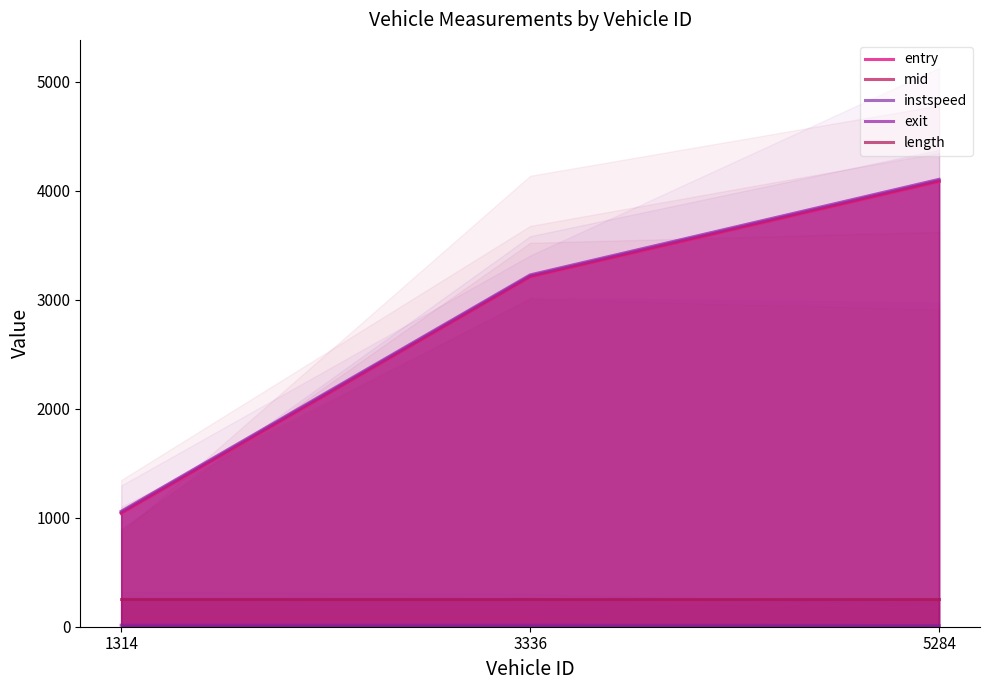

Which series changed the most between 1314 and 5284?

exit